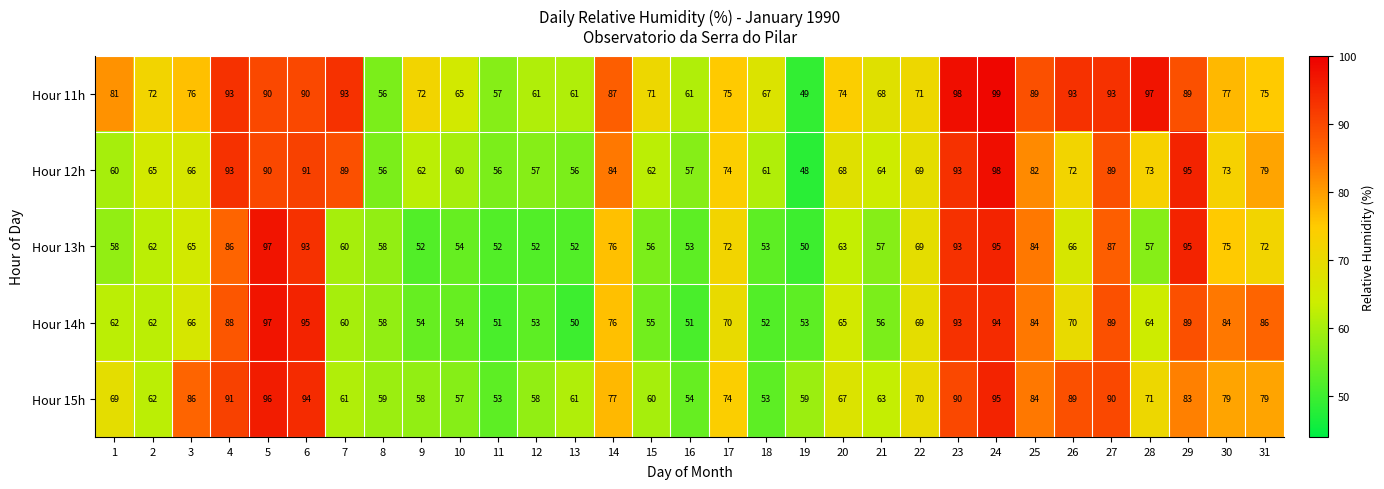

Is the value of Hour 11h at 11 greater than the value of Hour 15h at 3?

No